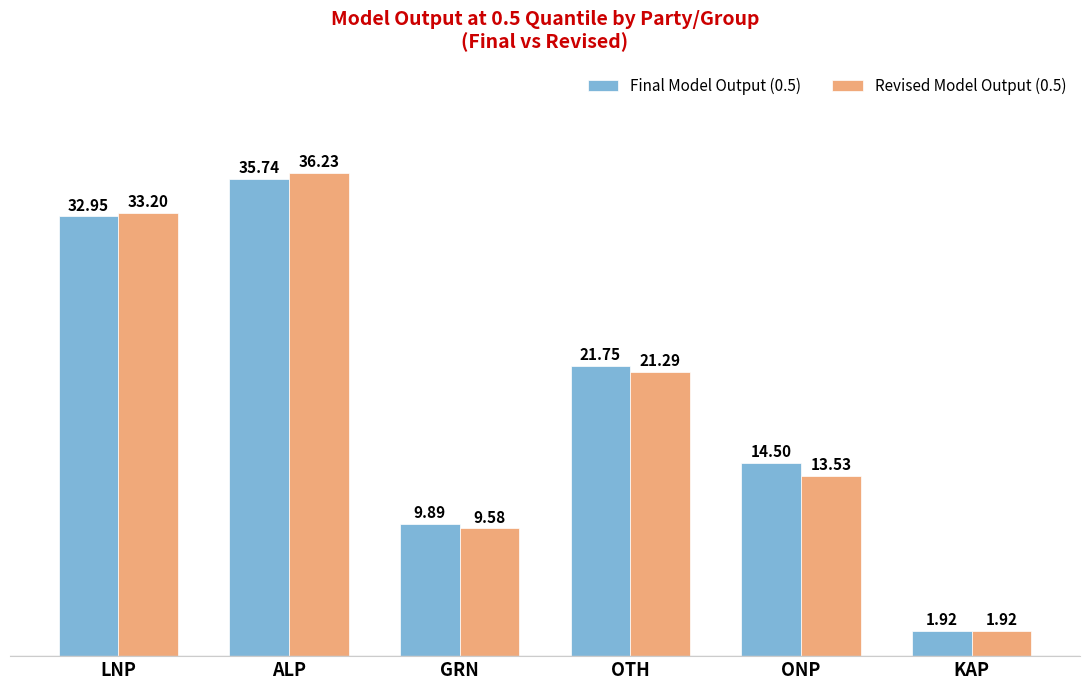

How many bars are there in total?

12